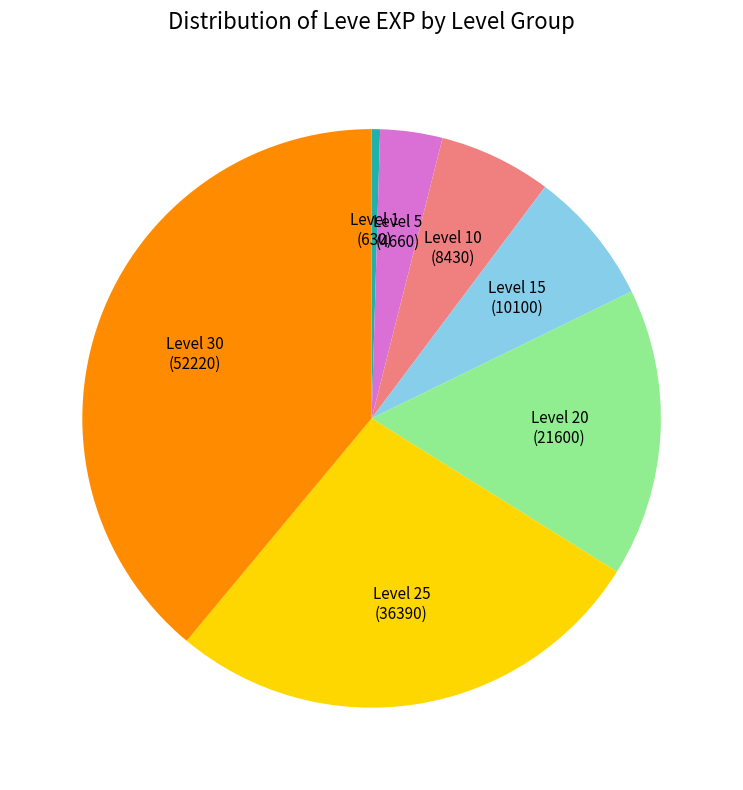

Does any single category account for the majority?

No